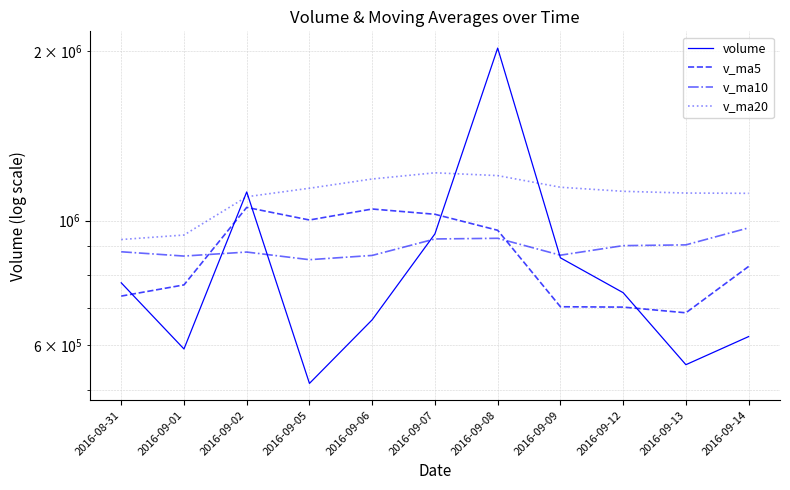

What value does the v_ma10 series have at 2016-09-06?

867441.1